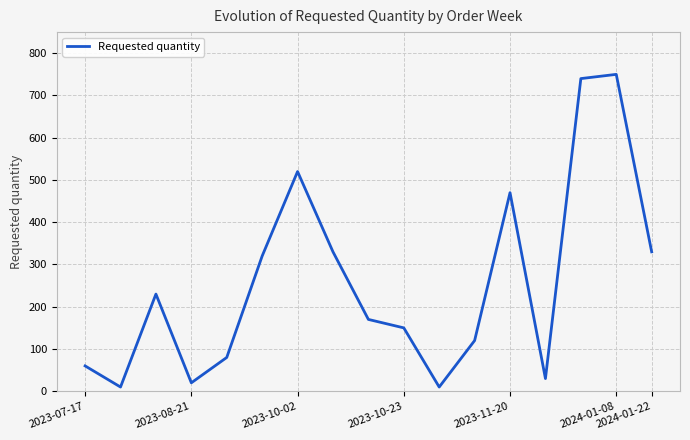

What is the difference between the maximum and minimum values?

740